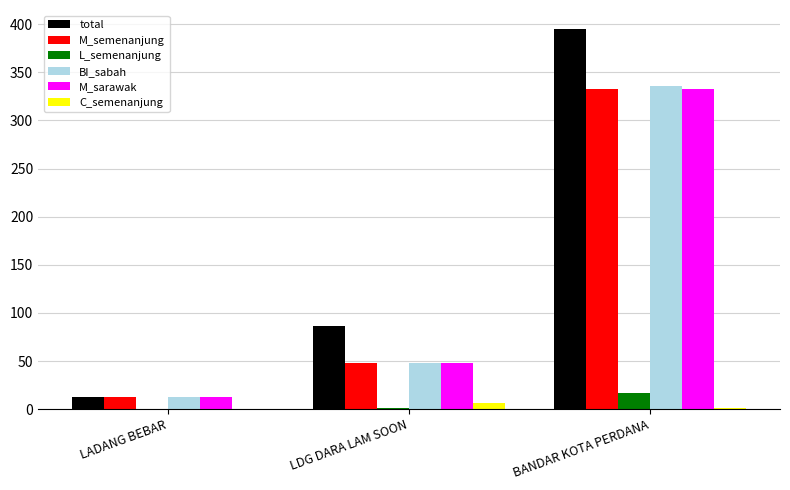

What is the maximum value for M_semenanjung?

333